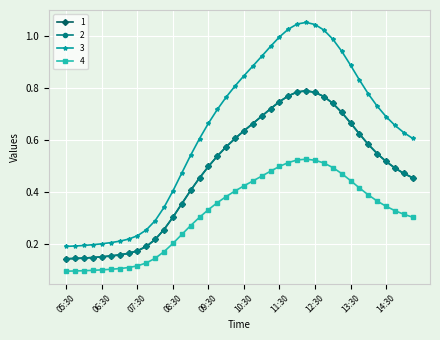

At which category is the sum across all series the highest?

12:15